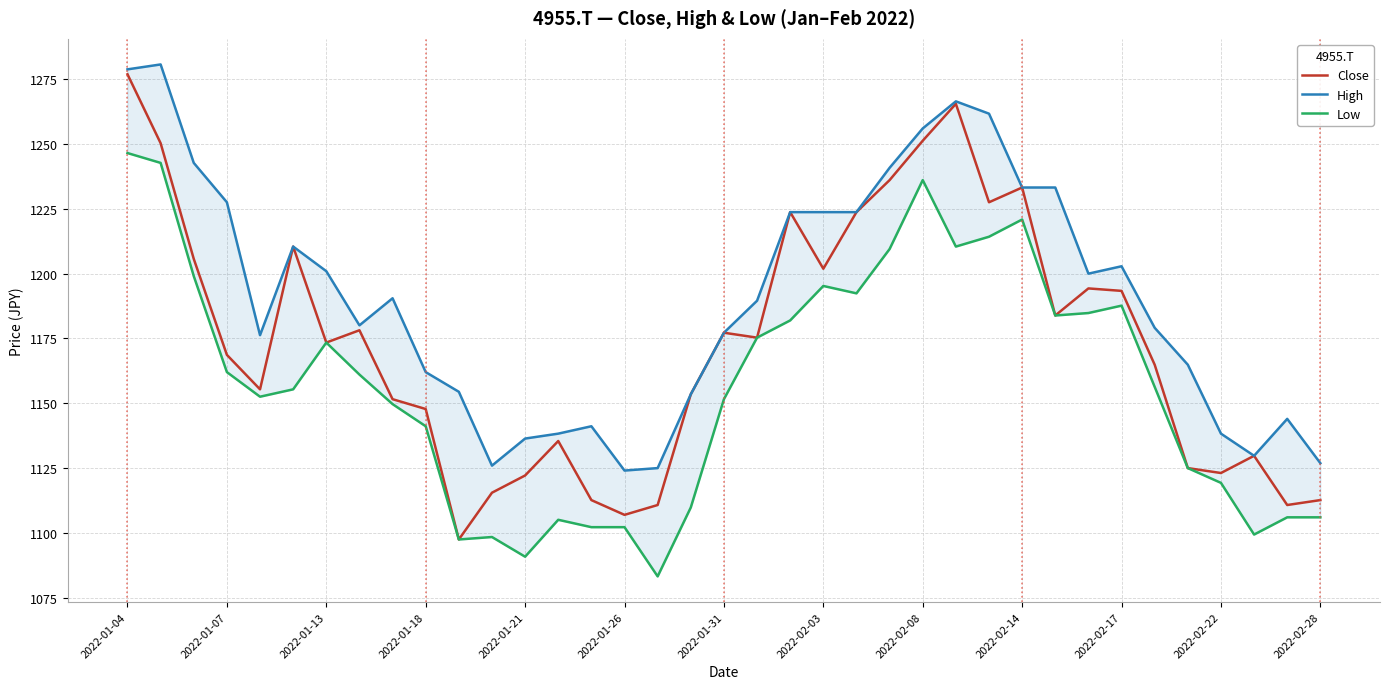

Which category has the highest value in the Close series?

2022-01-04